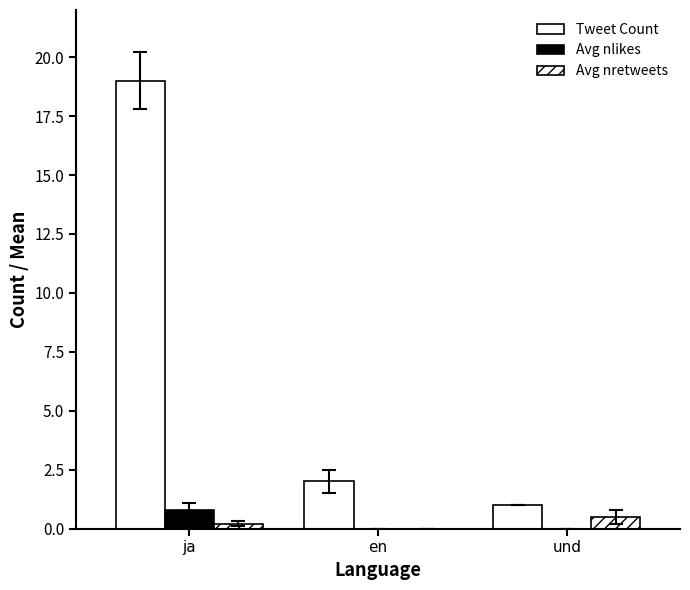

How many data points does each series have?

3